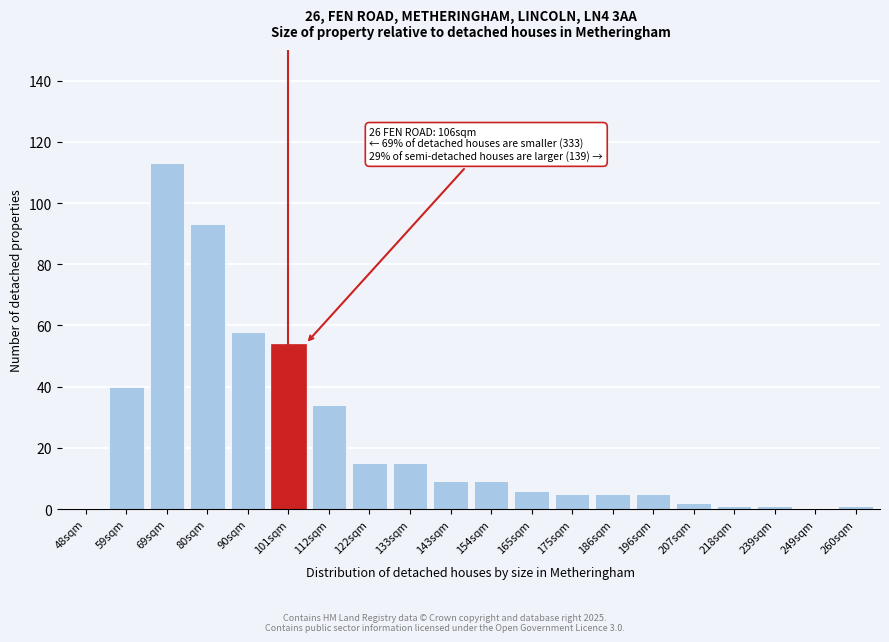

Reading right to left, extract all data points from this chart.

260sqm=1	249sqm=0	239sqm=1	218sqm=1	207sqm=2	196sqm=5	186sqm=5	175sqm=5	165sqm=6	154sqm=9	143sqm=9	133sqm=15	122sqm=15	112sqm=34	101sqm=54	90sqm=58	80sqm=93	69sqm=113	59sqm=40	48sqm=0